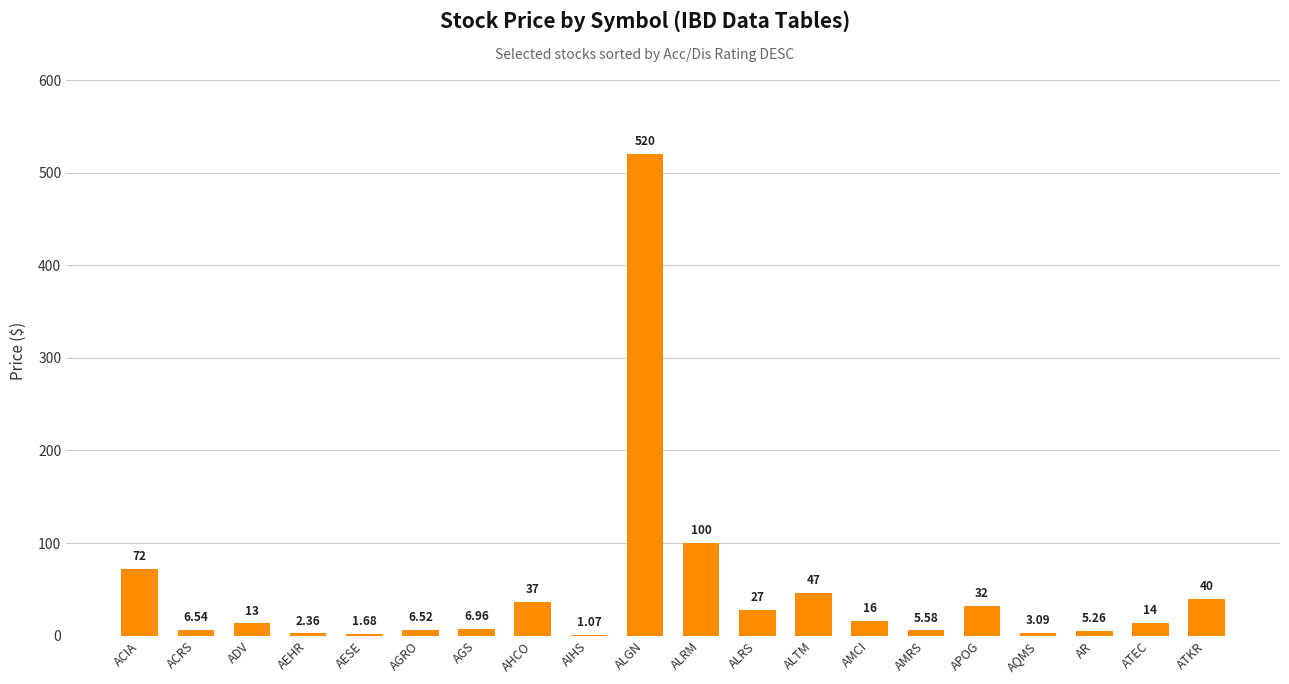

Count the number of values greater than 14.

10